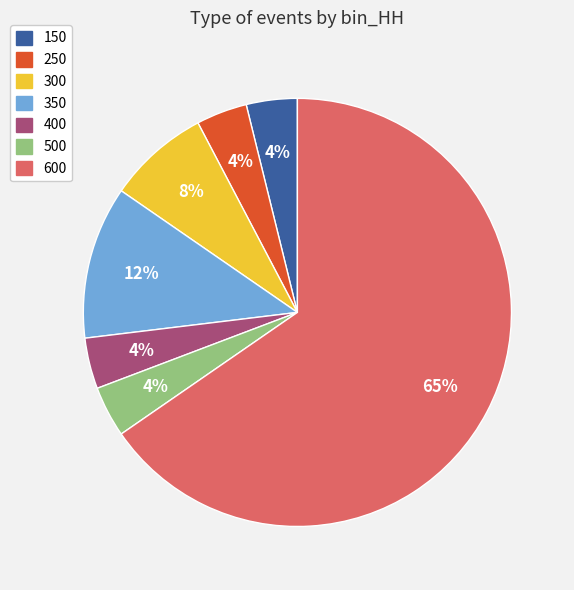

Is it true that 400 is 4% of the pie?

True